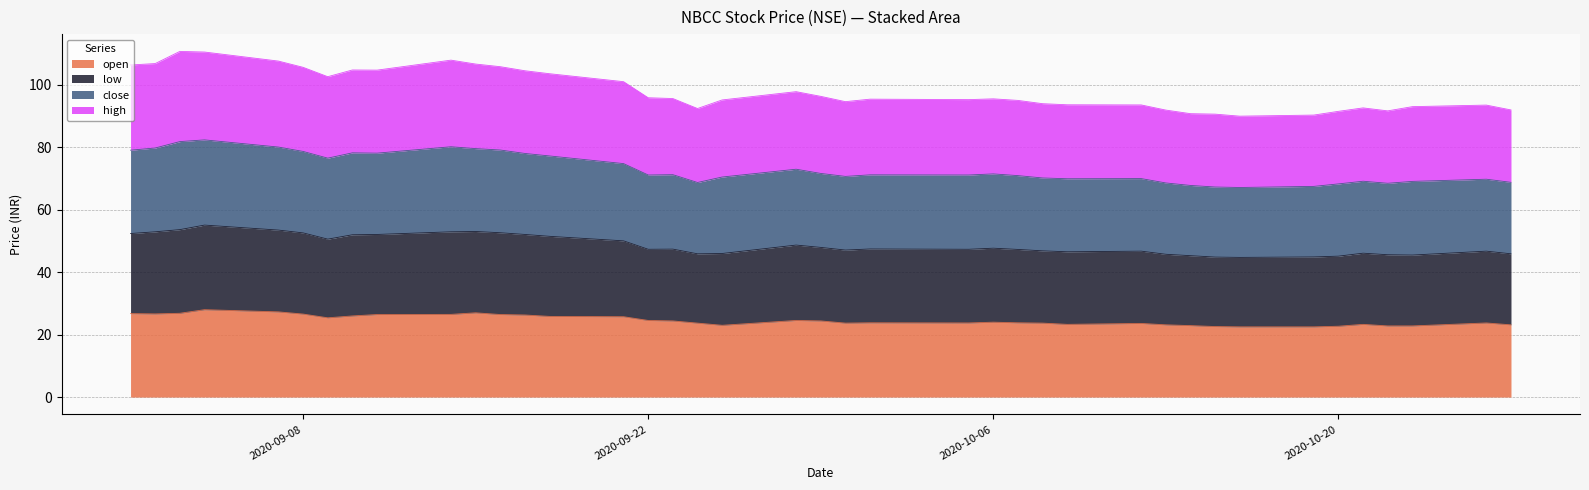

True or false: close and low intersect in this chart.

False